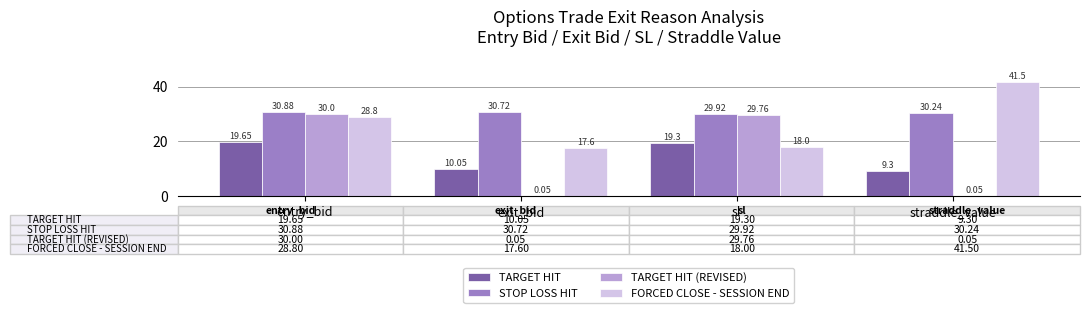

Which label corresponds to the largest value in the chart?

straddle_value